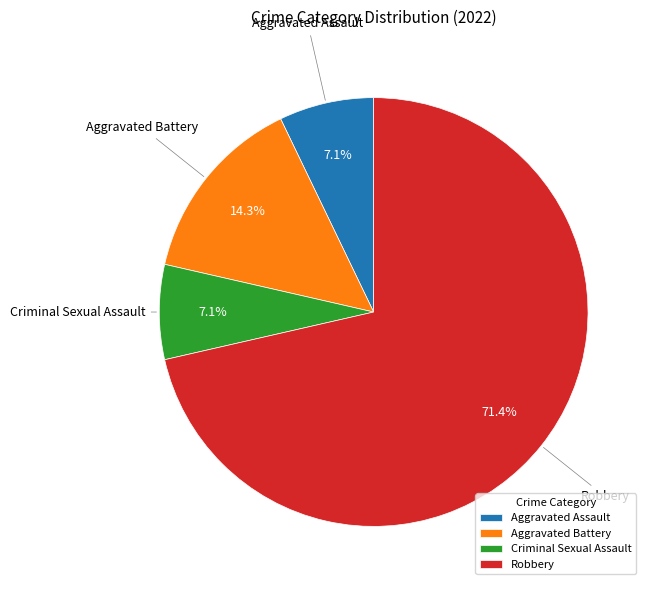

What is the majority slice?

Robbery